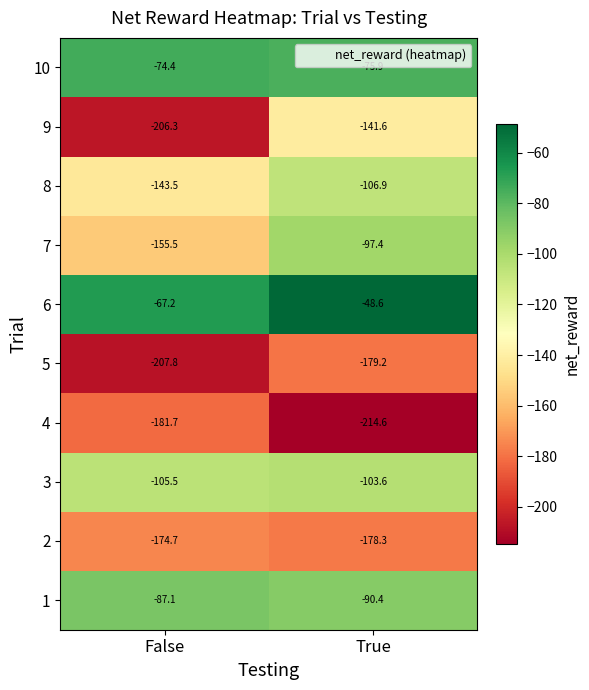

At which label does 6 reach its peak?

True